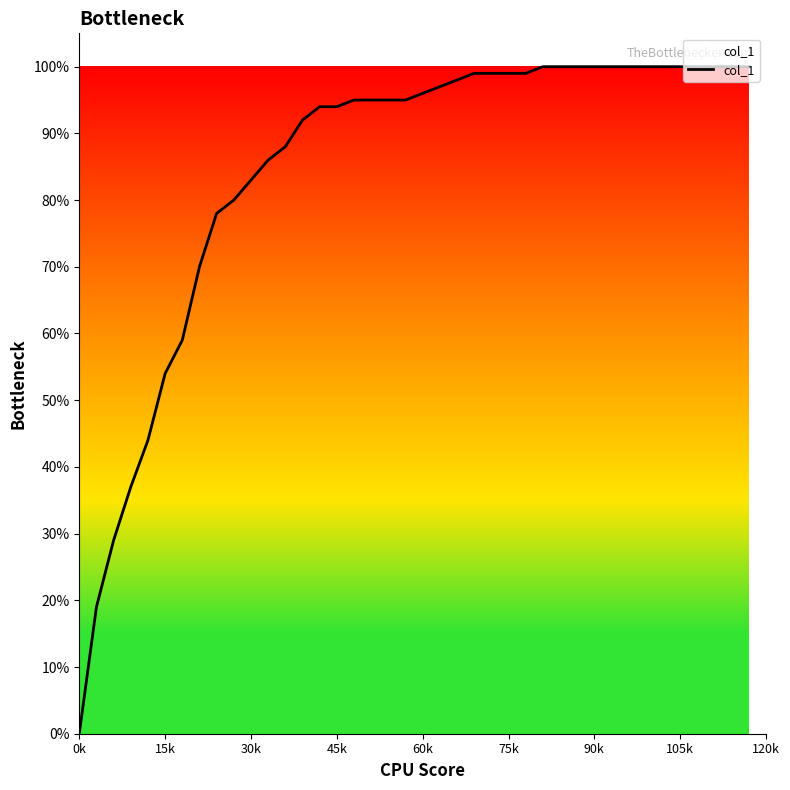

What is the sum of all values?

33.7